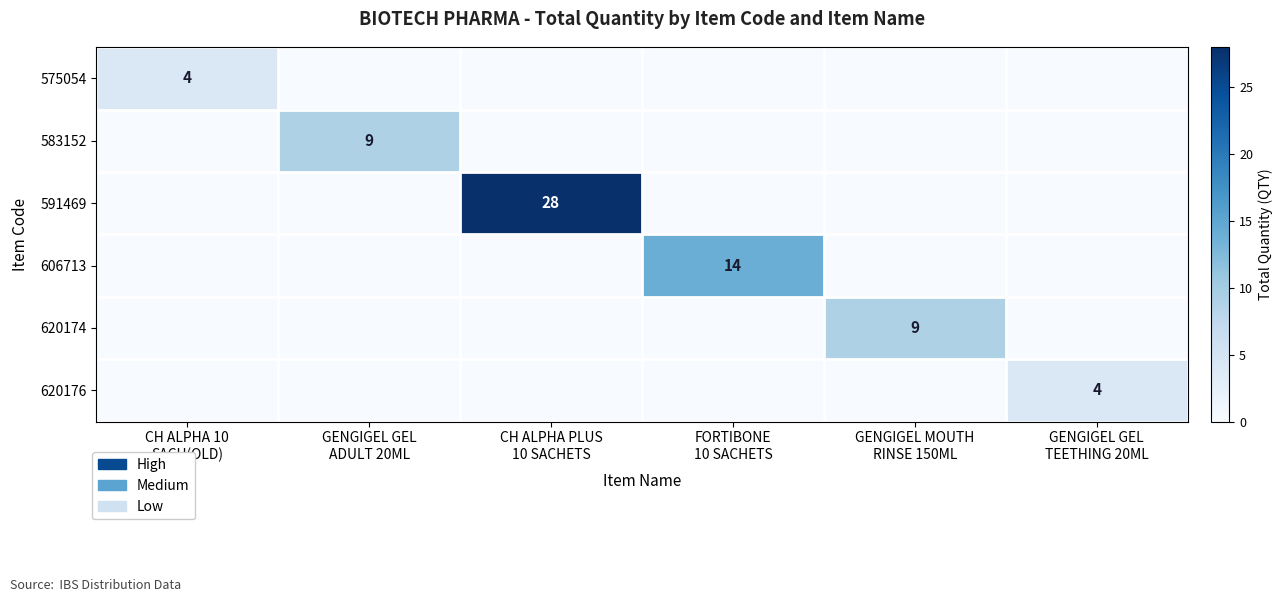

What is the greatest value displayed?

28